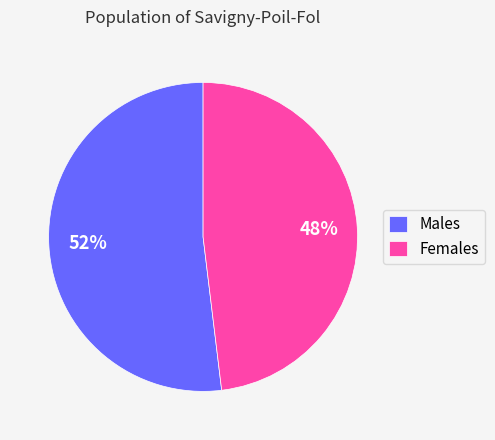

To the nearest percent, what is the average slice percentage?

50%